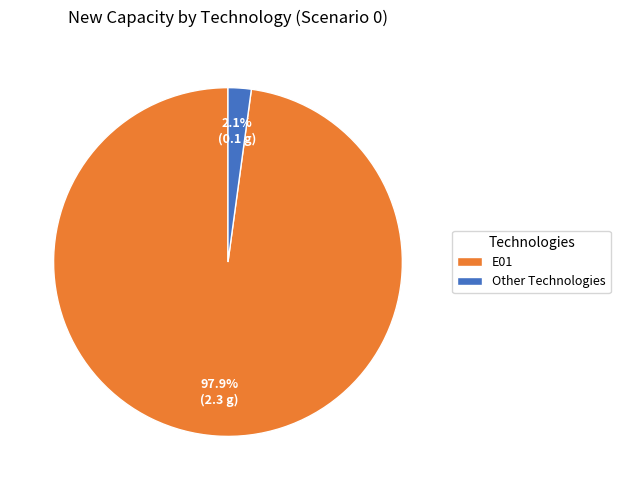

What is the largest slice in the pie chart?

E01